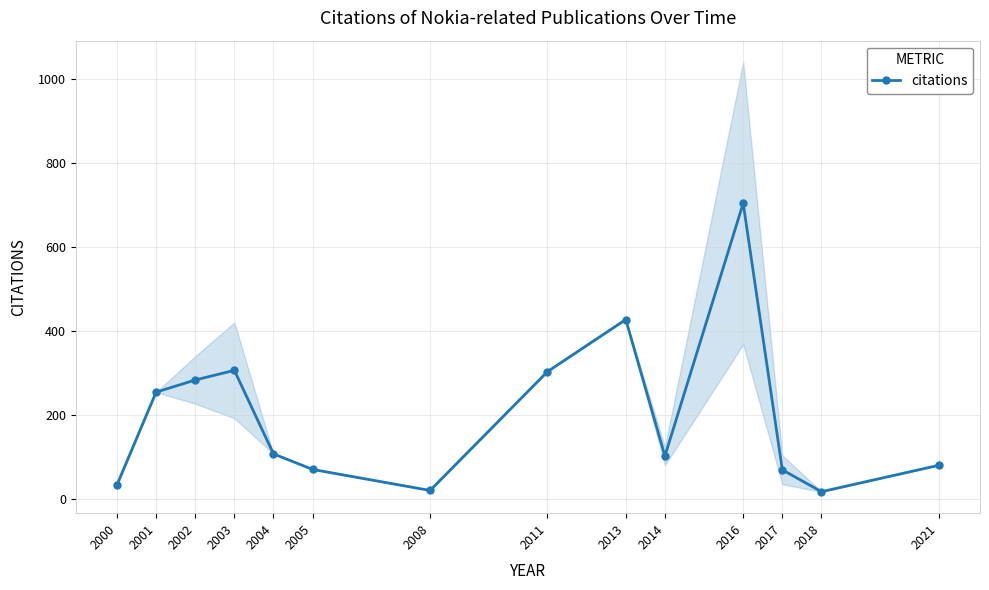

Is this an area chart (filled region under the line)?

No